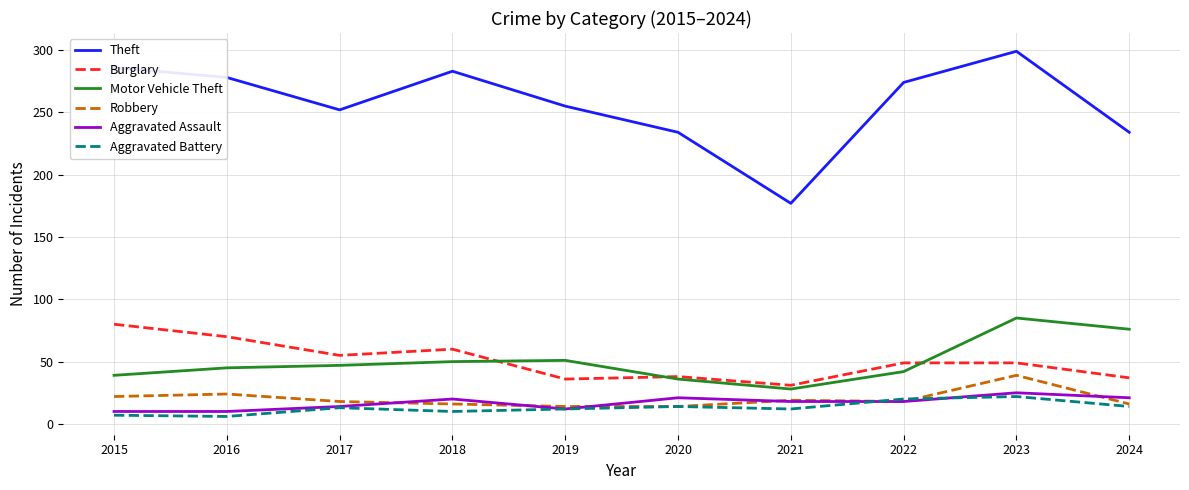

Which series has the widest spread of values?

Theft